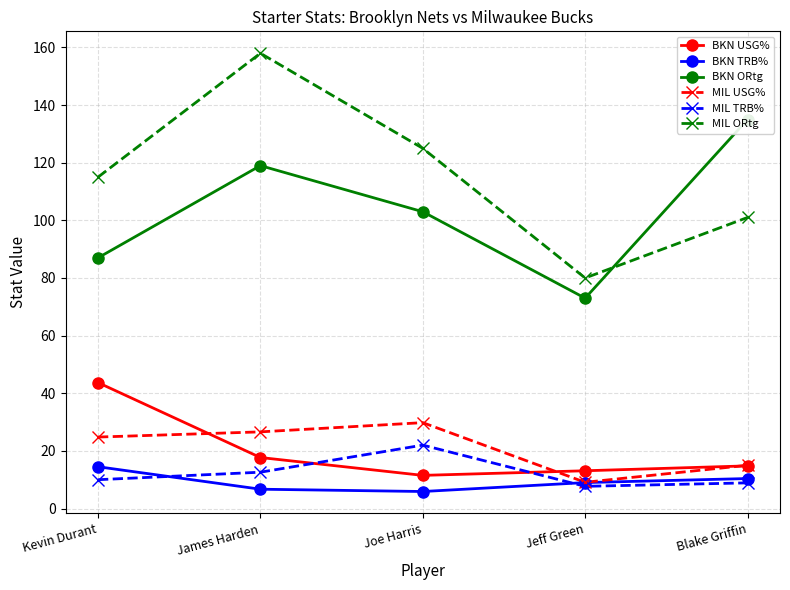

What is the sum of the BKN TRB% values at Joe Harris and Jeff Green?

14.9